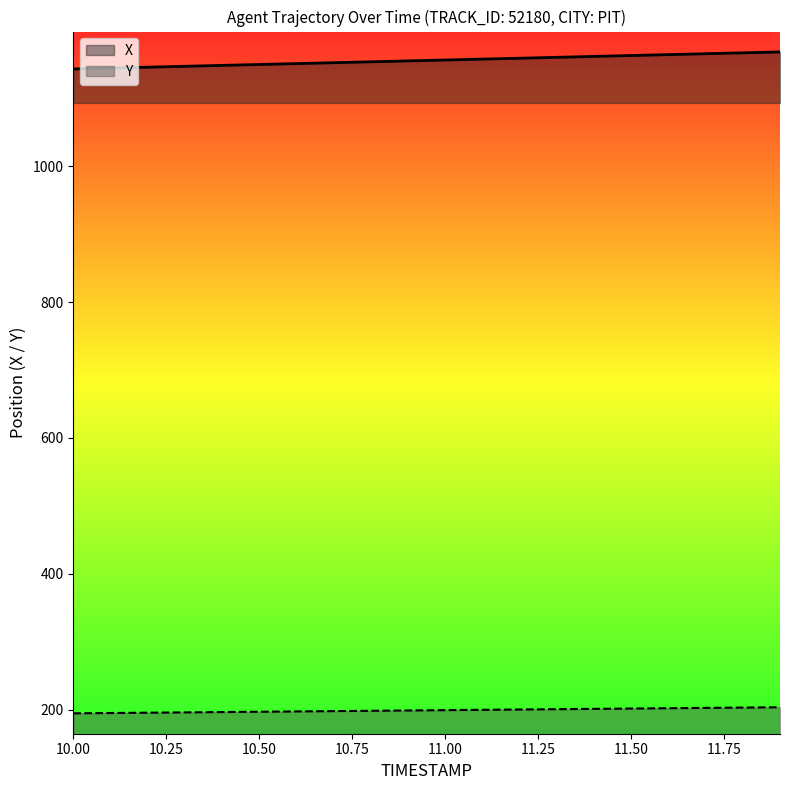

True or false: X and Y intersect in this chart.

False